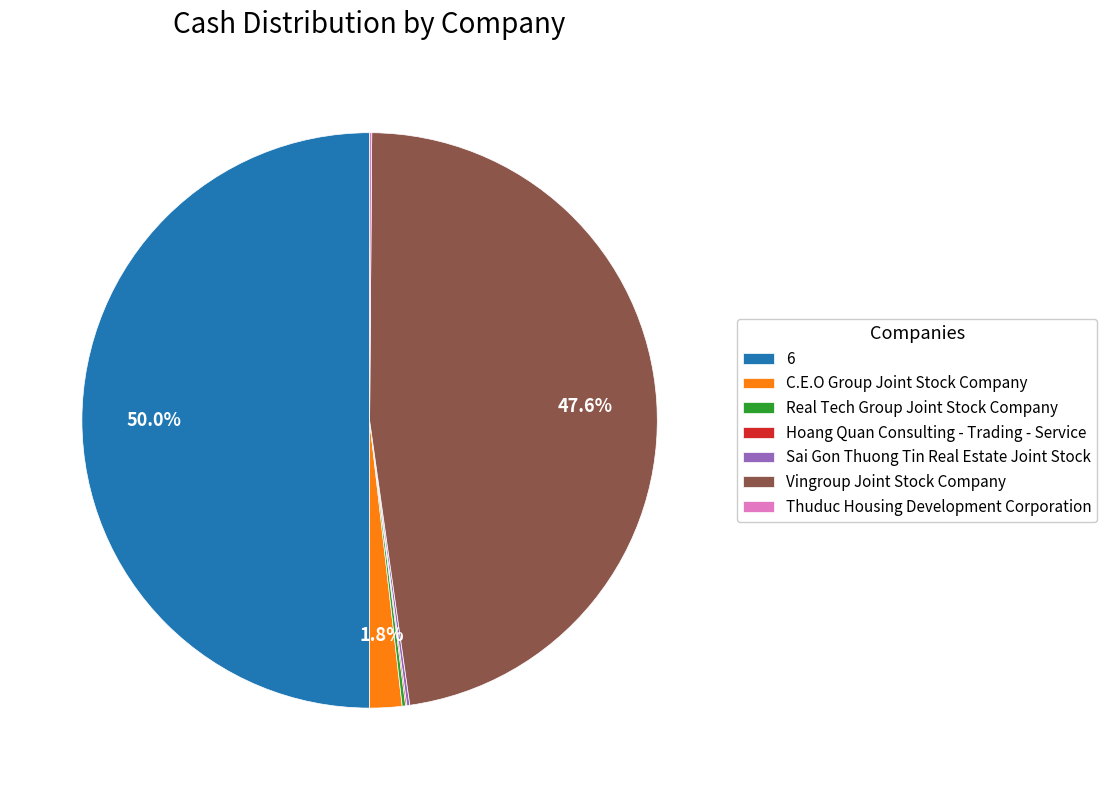

What portion of the pie excludes C.E.O Group Joint Stock Company?

98.2%